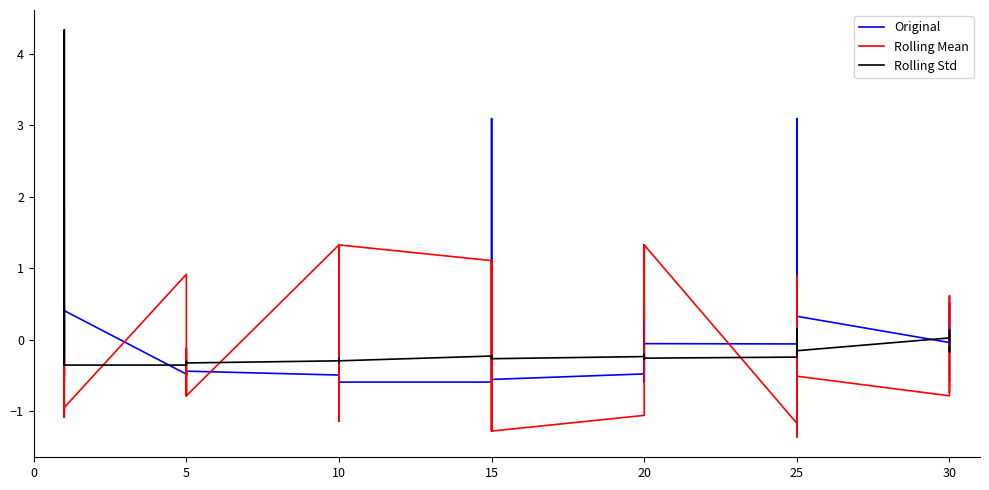

What are all the series names shown in the legend?

Original, Rolling Mean, Rolling Std